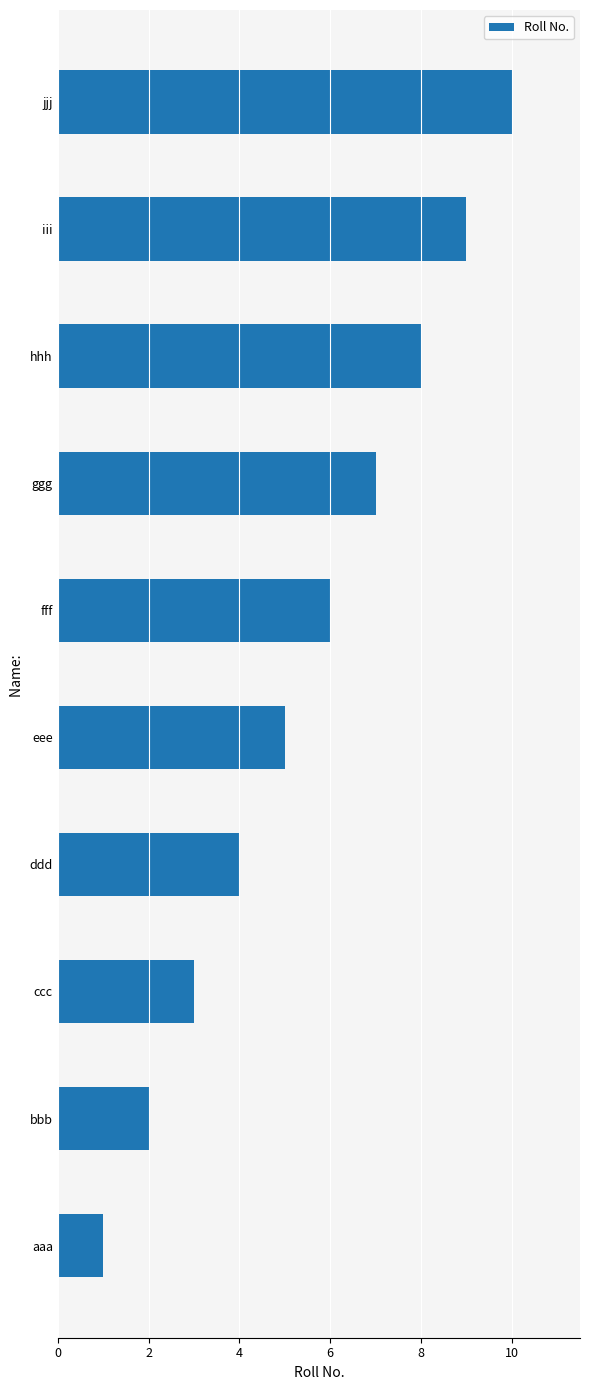

Which has a higher value, iii or bbb?

iii